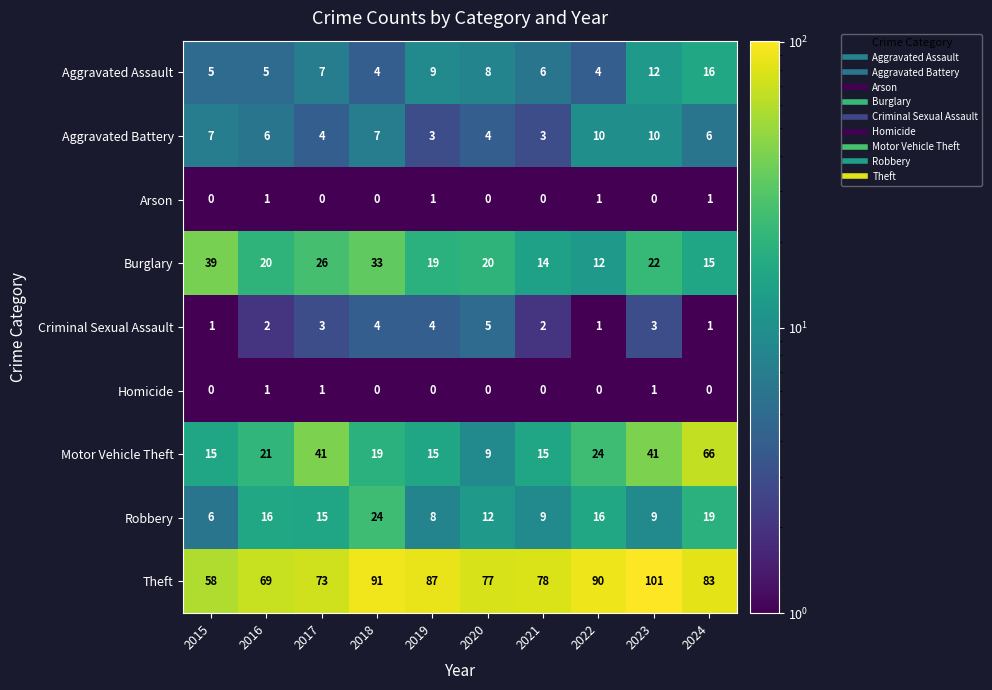

How many data points does each series have?

10